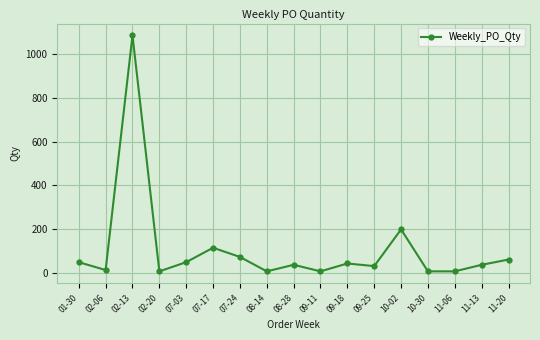

At which category does the data reach its first local valley?

02-06